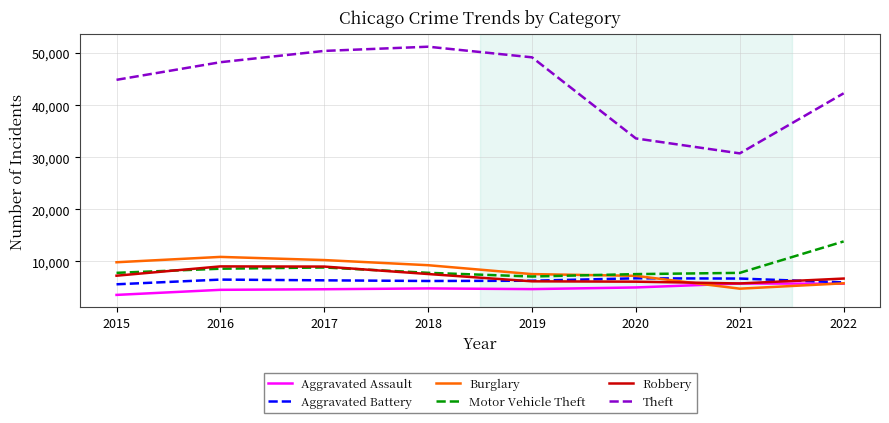

The value of Motor Vehicle Theft at 2019 is 9686. True or false?

False